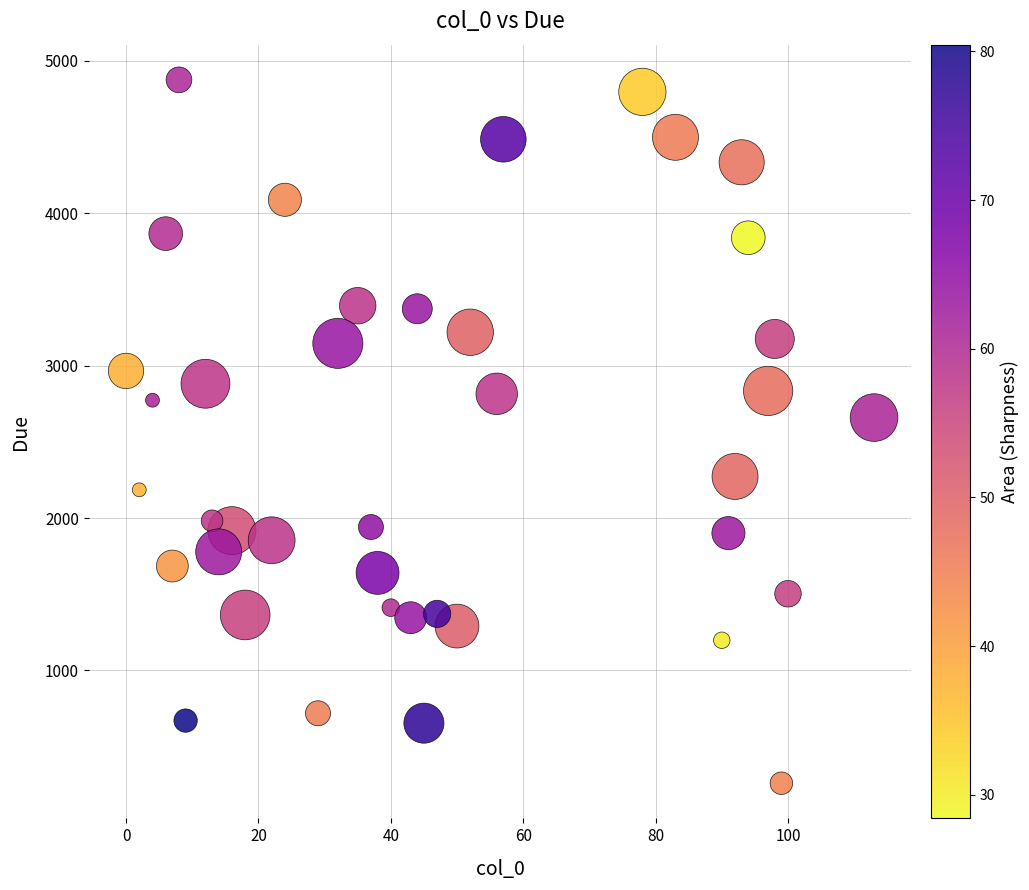

What is the range of X values (max minus min)?

113